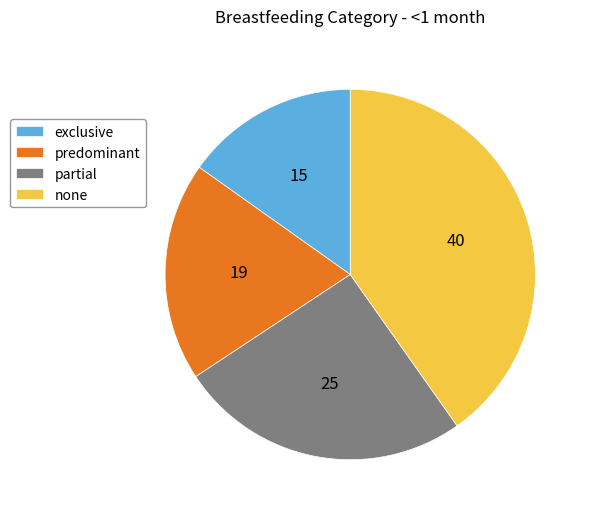

Count the number of slices in the pie.

4